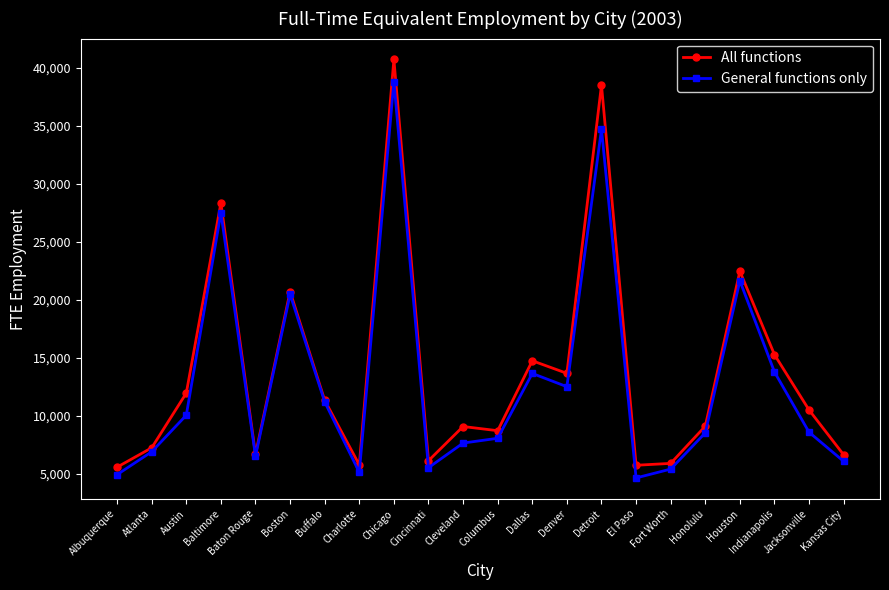

In All functions, how many points are lower than both neighbors (excluding endpoints)?

6